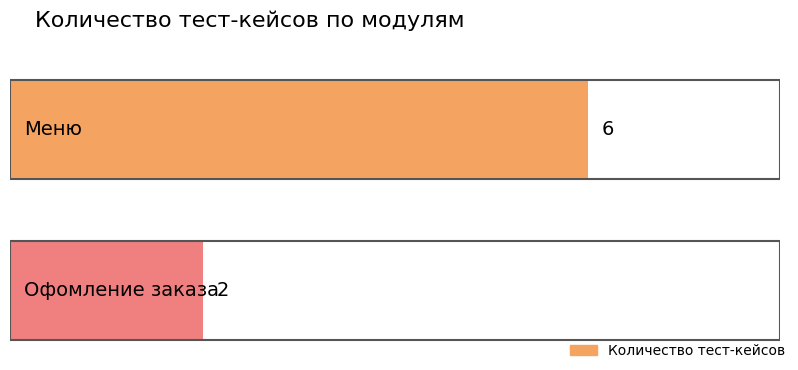

What is the maximum value shown in the chart?

6